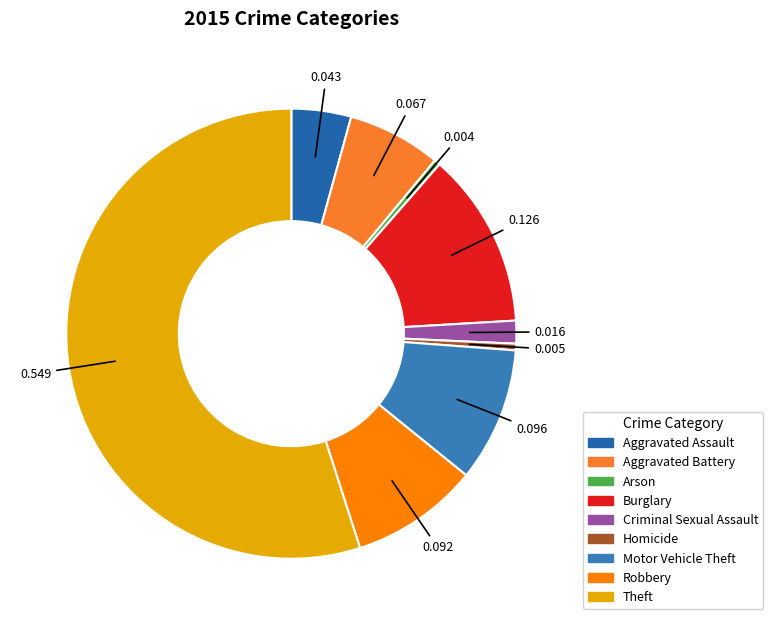

Does Homicide represent more than half of the total?

No